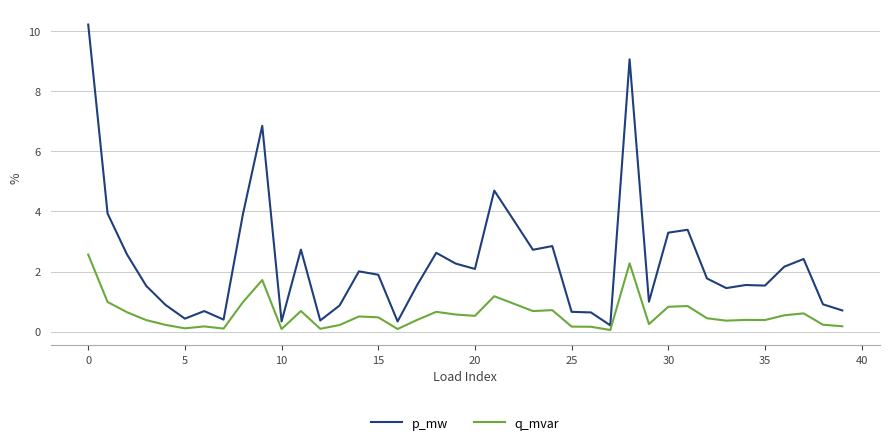

True or false: q_mvar has more than 2 points higher than both neighbors.

True